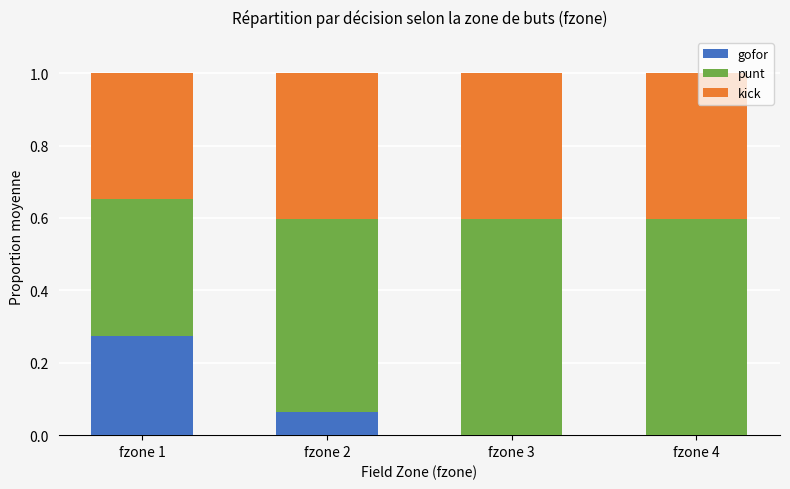

What is the total value across all series at fzone 4?

1.0